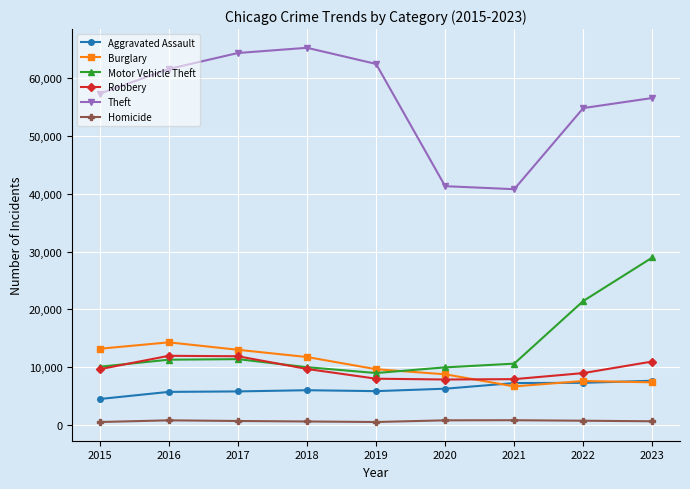

How many interior local valleys does the Burglary series have?

1